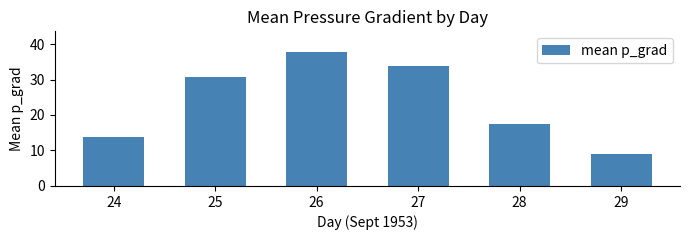

List the labels in order of value, smallest first.

29, 24, 28, 25, 27, 26